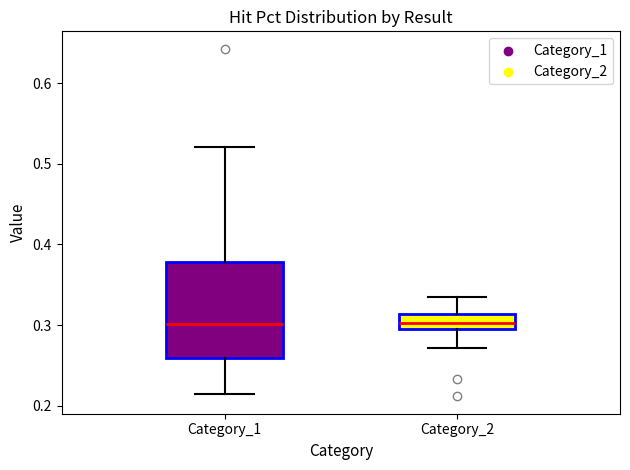

Where does the upper whisker of the box for Category_2 end on the y-axis? The values are not printed on the chart, so give them approximately, as read against the axis.

0.33